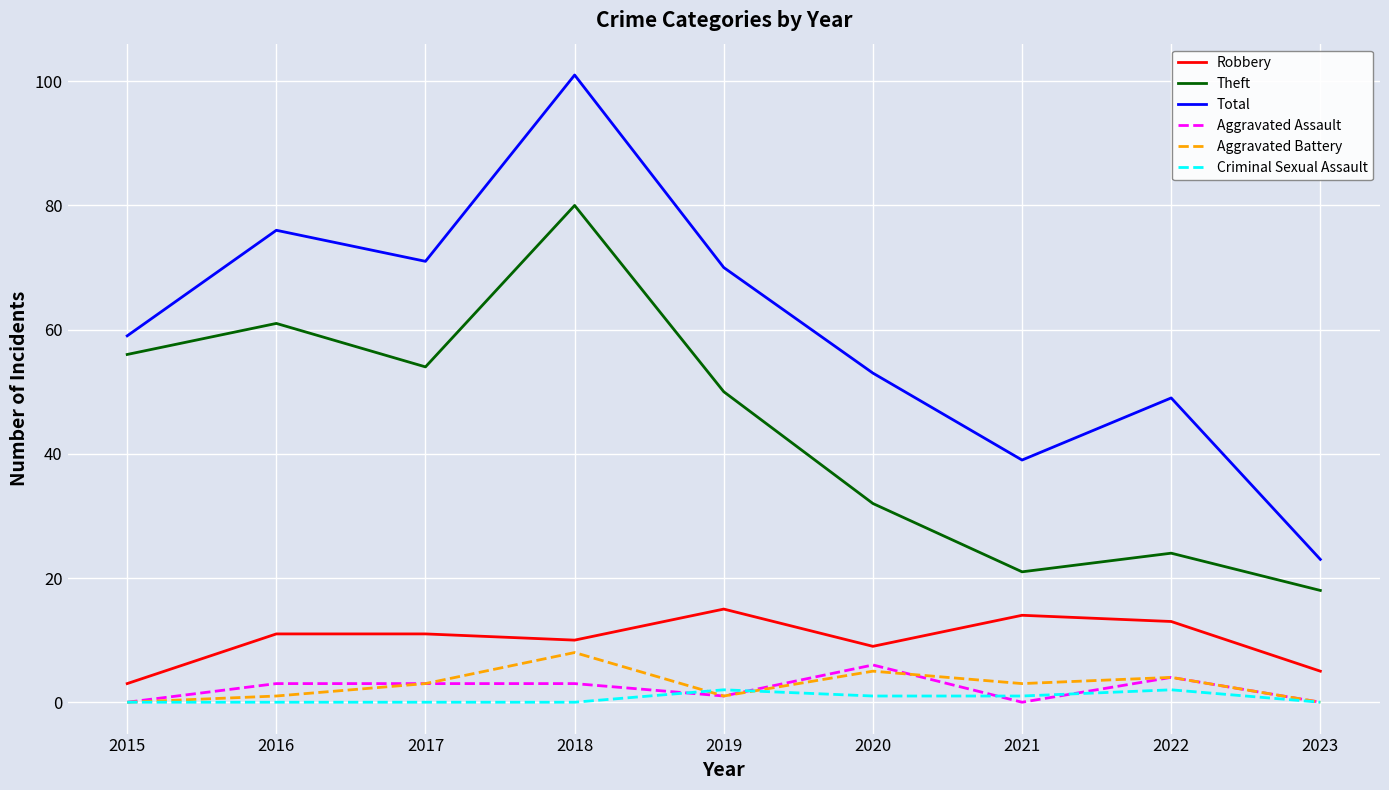

In Aggravated Battery, how many points are higher than both neighbors (excluding endpoints)?

3